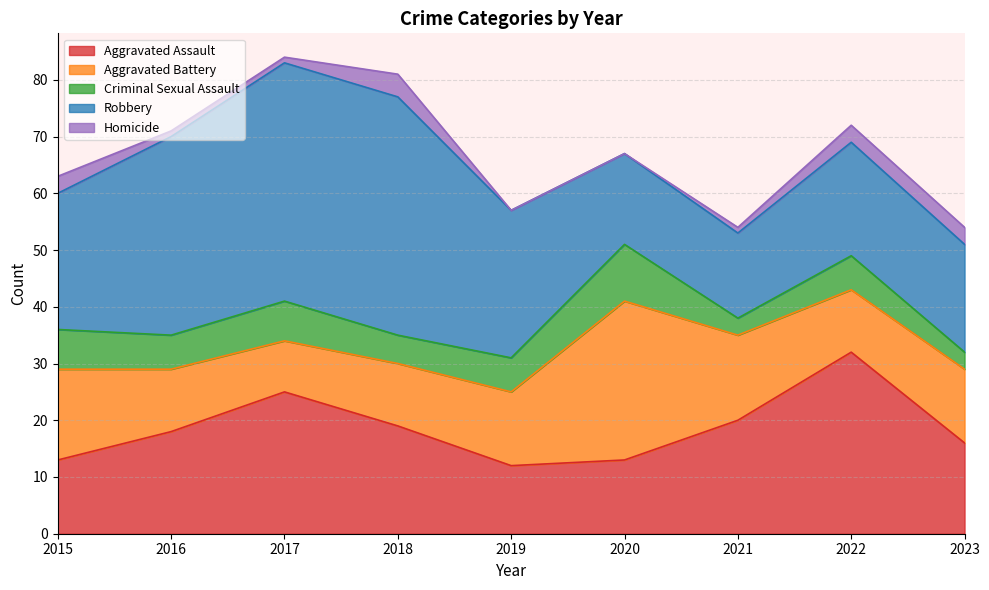

How many data points in Aggravated Battery are less than 13?

4